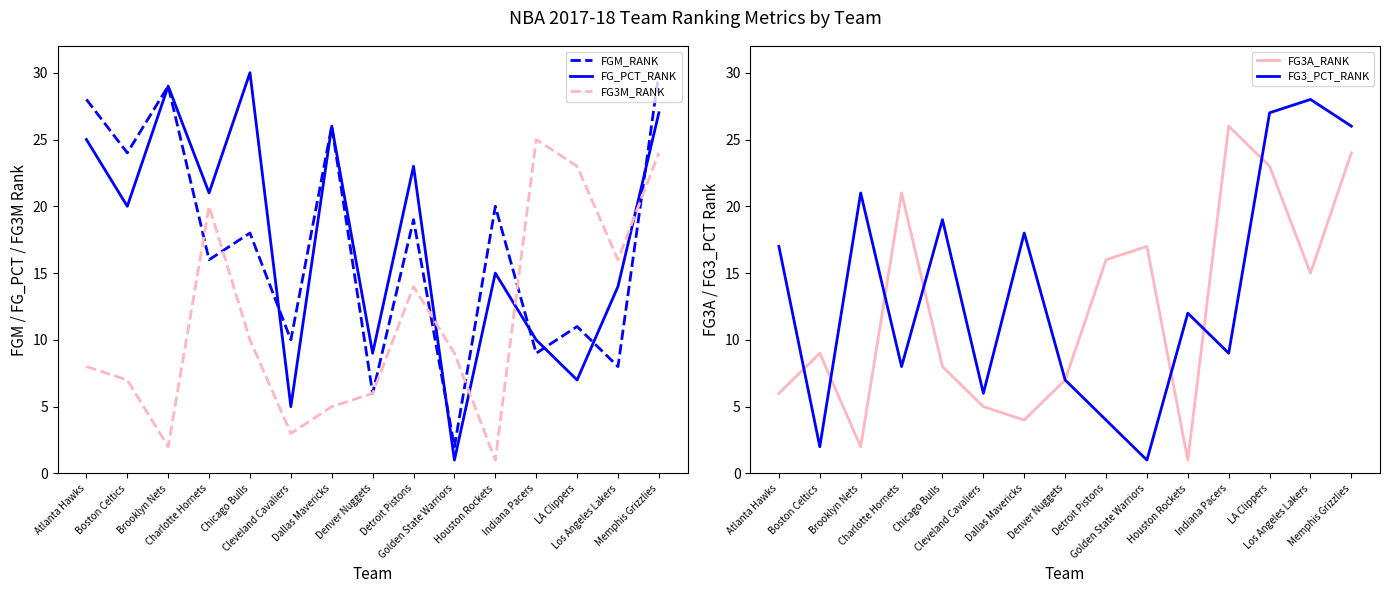

Reading left to right, list all the values displayed in this chart.

FGM_RANK: 28	24	29	16	18	10	26	6	19	2	20	9	11	8	30
FG_PCT_RANK: 25	20	29	21	30	5	26	9	23	1	15	10	7	14	27
FG3M_RANK: 8	7	2	20	10	3	5	6	14	9	1	25	23	16	24
FG3A_RANK: 6	9	2	21	8	5	4	7	16	17	1	26	23	15	24
FG3_PCT_RANK: 17	2	21	8	19	6	18	7	4	1	12	9	27	28	26